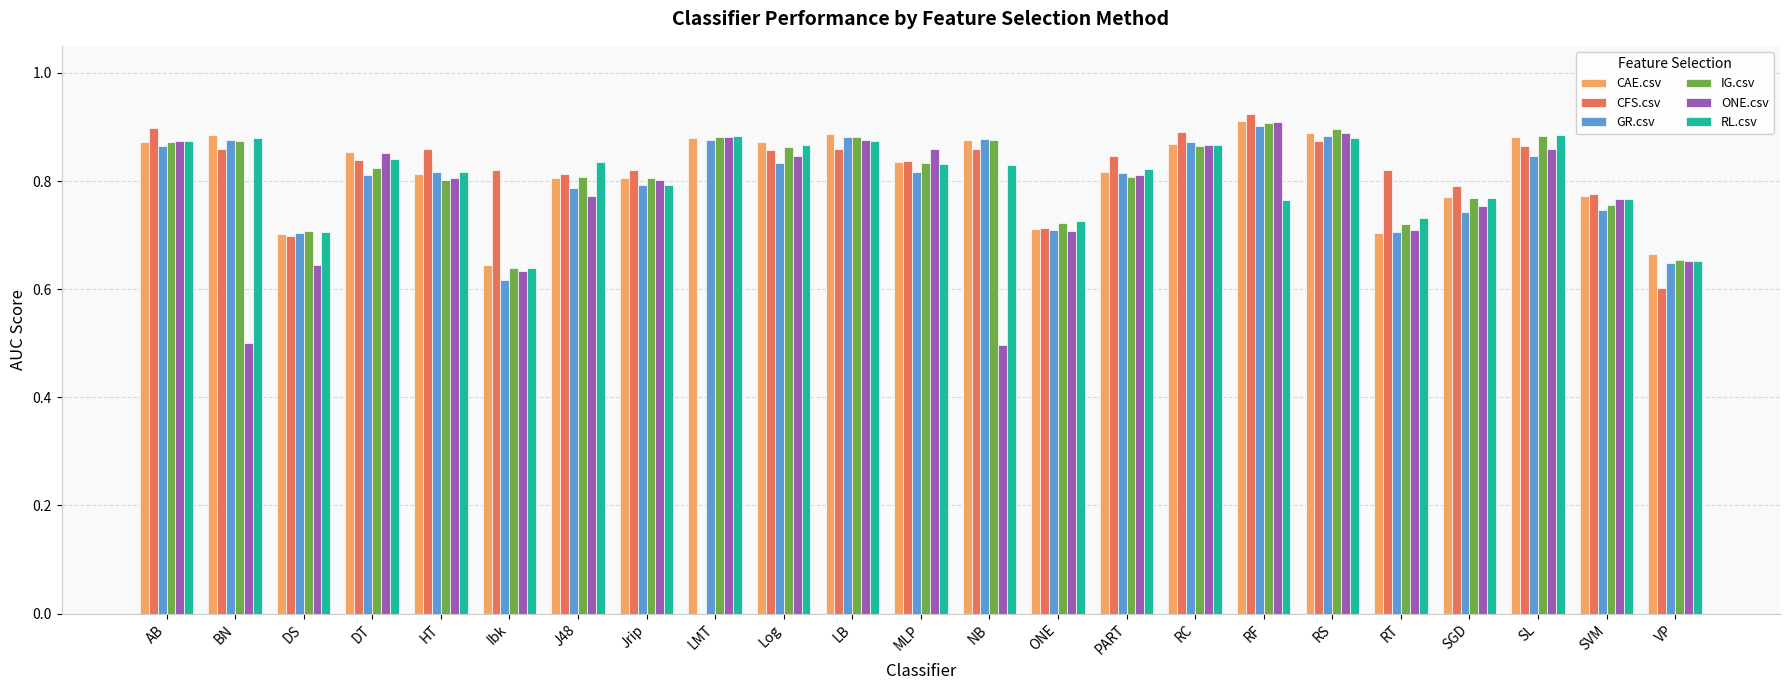

Is it true that RL.csv equals 0.9 at SL?

True